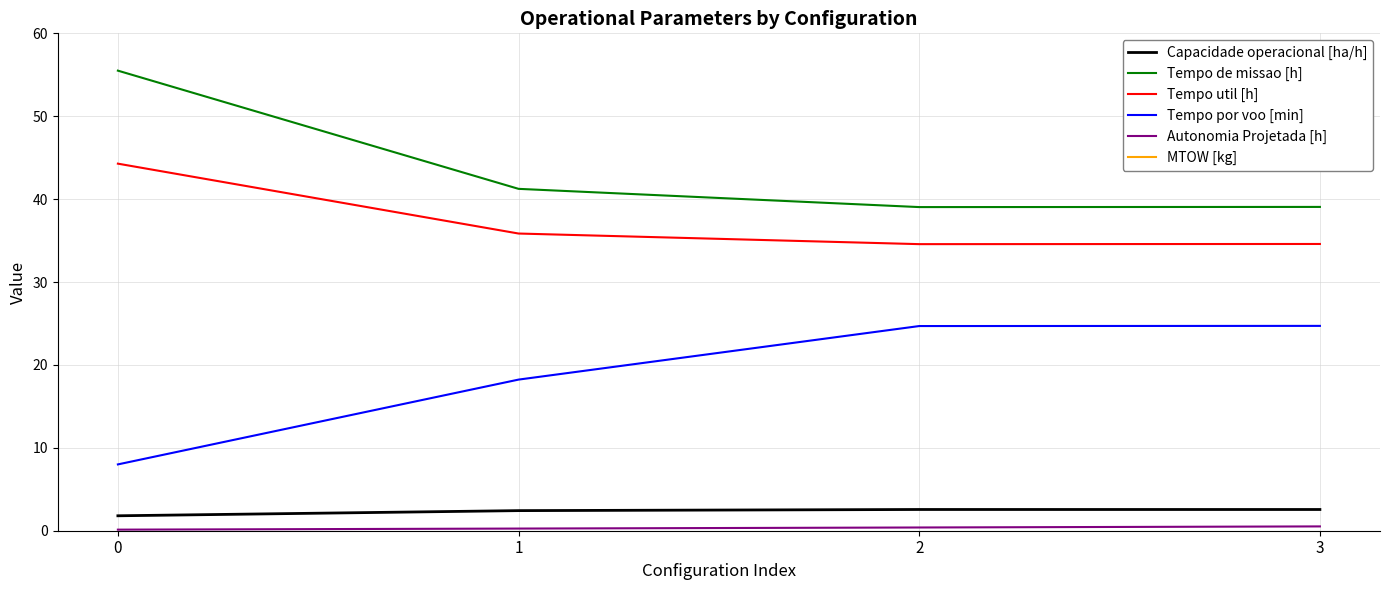

How many lines are shown in the chart?

6